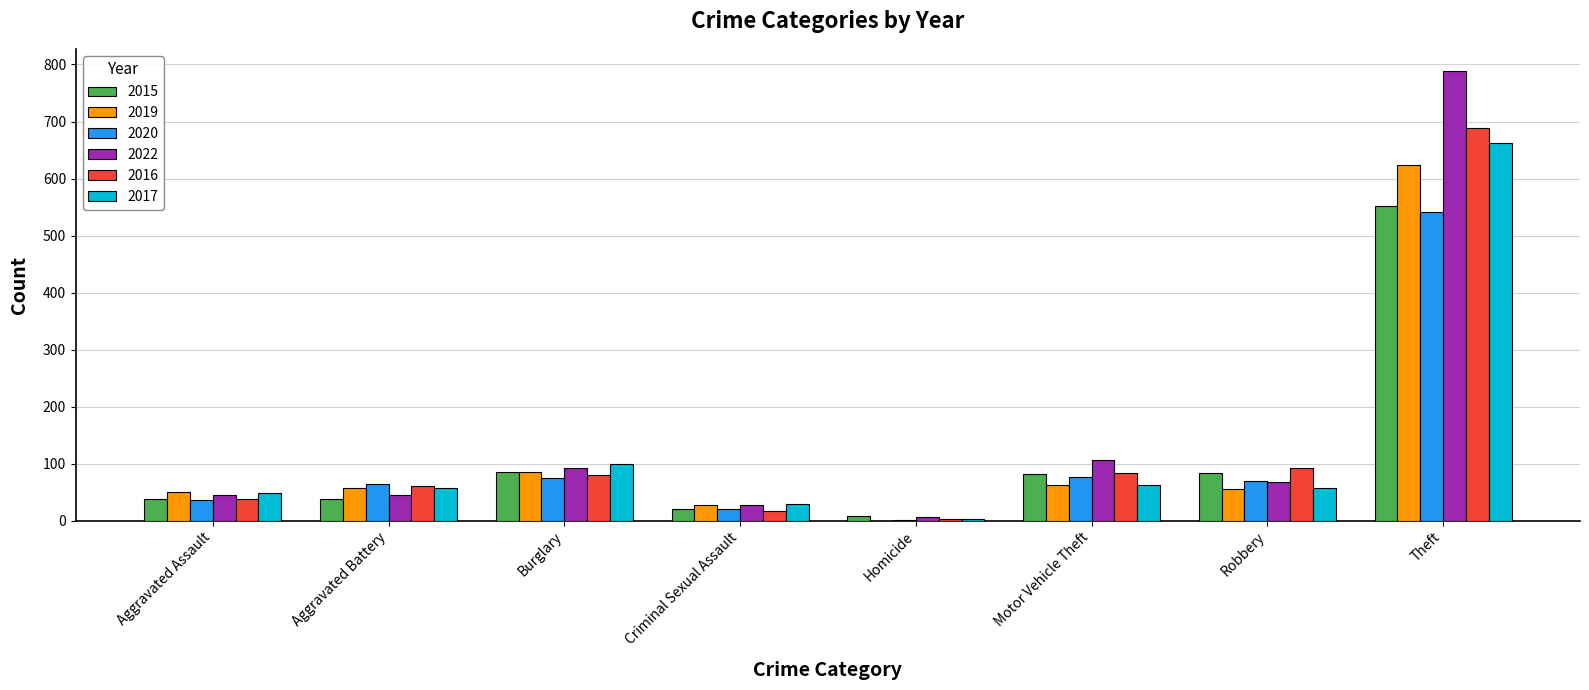

What is the total value across all series at Aggravated Battery?

325